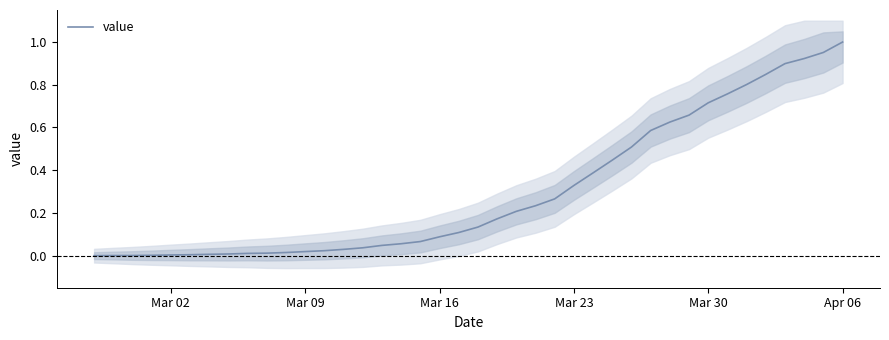

At which label does value reach its peak?

Apr 06